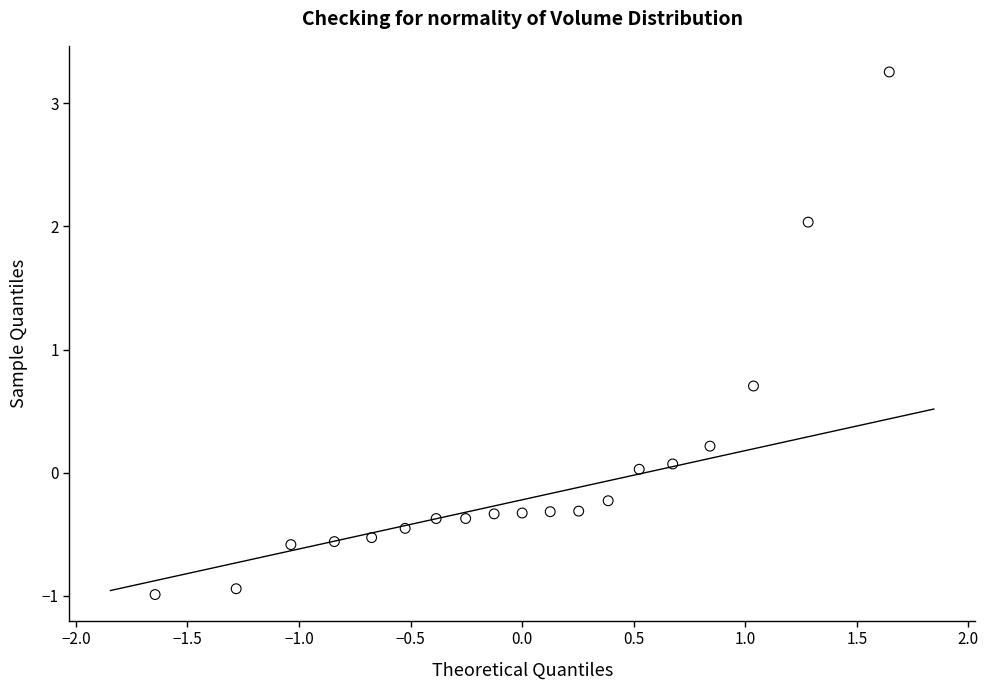

What is the range of Y values (max minus min)?

4.2